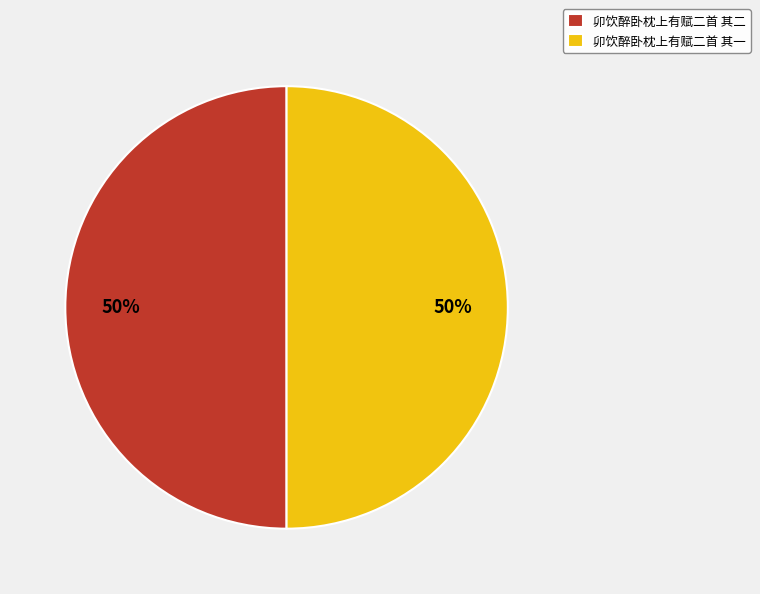

Approximately how many times larger is the value at 卯饮醉卧枕上有赋二首 其二 compared to 卯饮醉卧枕上有赋二首 其一?

1.0